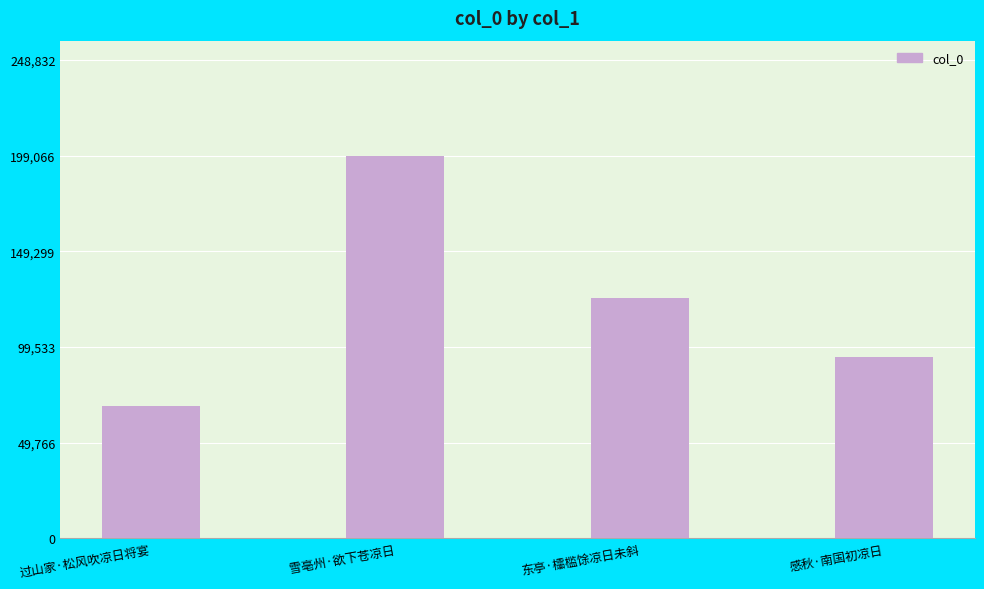

What is the value of the 2nd bar from the left?

199066